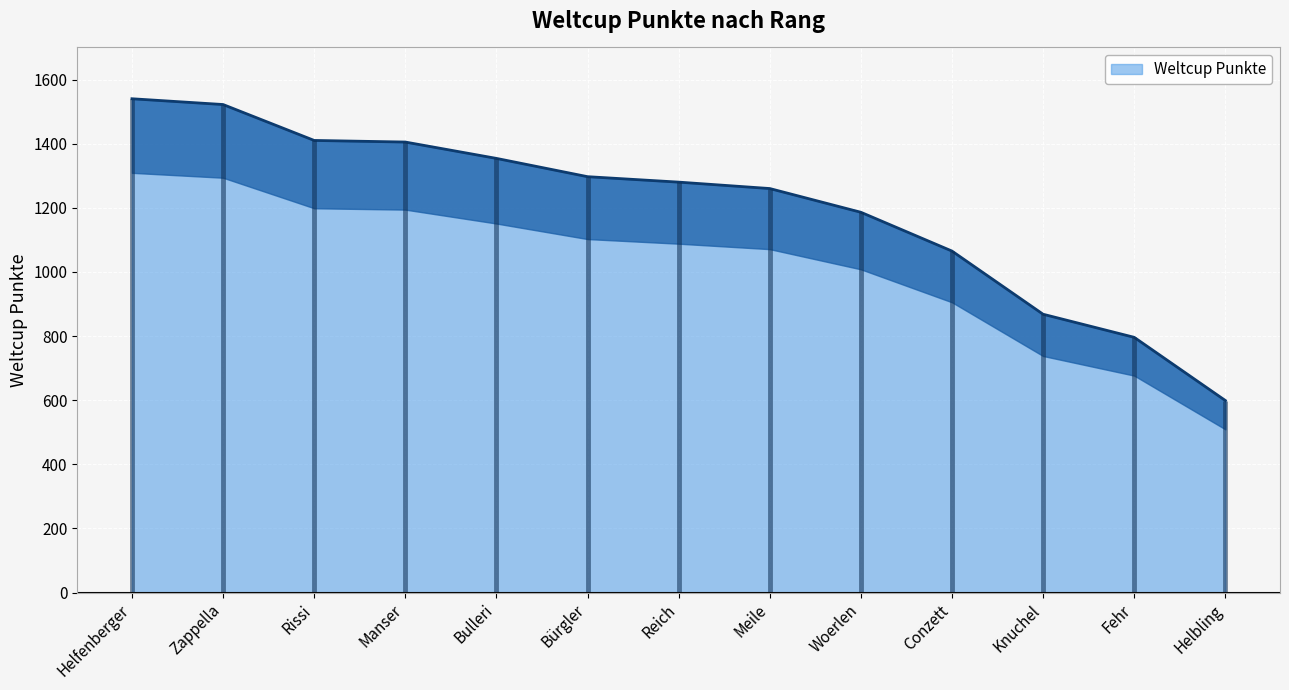

What is the difference between the maximum and minimum values?

941